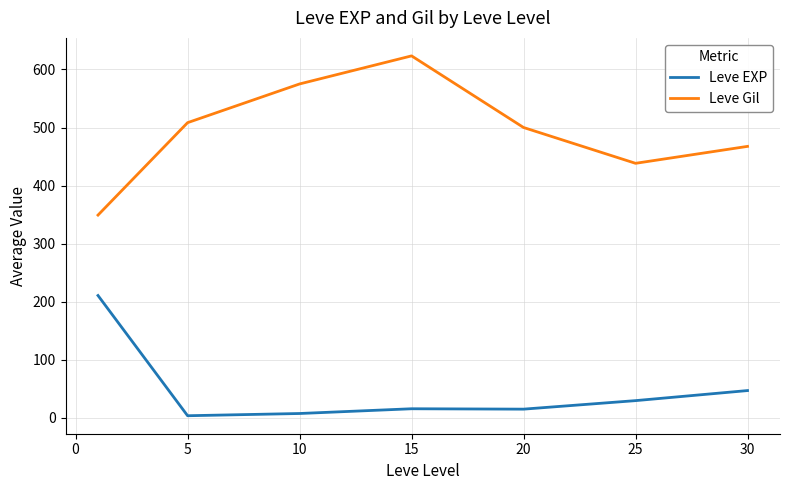

Which series has the largest range (max minus min)?

Leve Gil